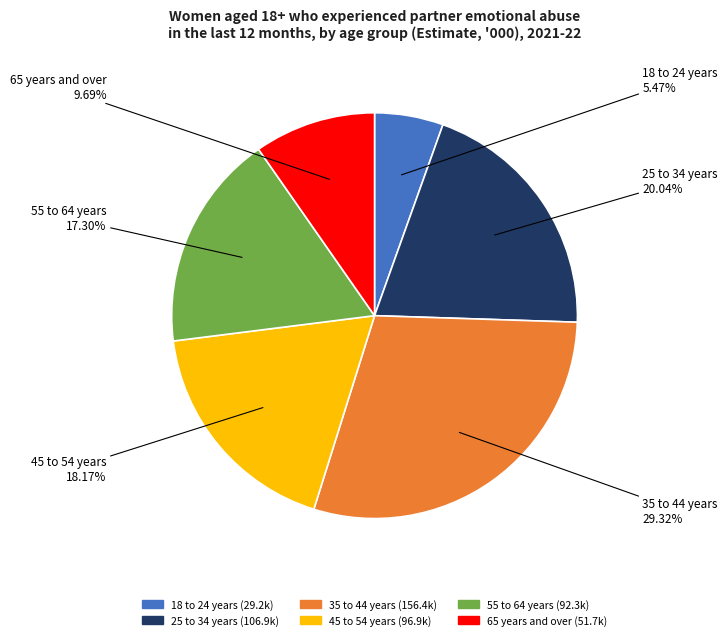

How many slices are in this pie chart?

6